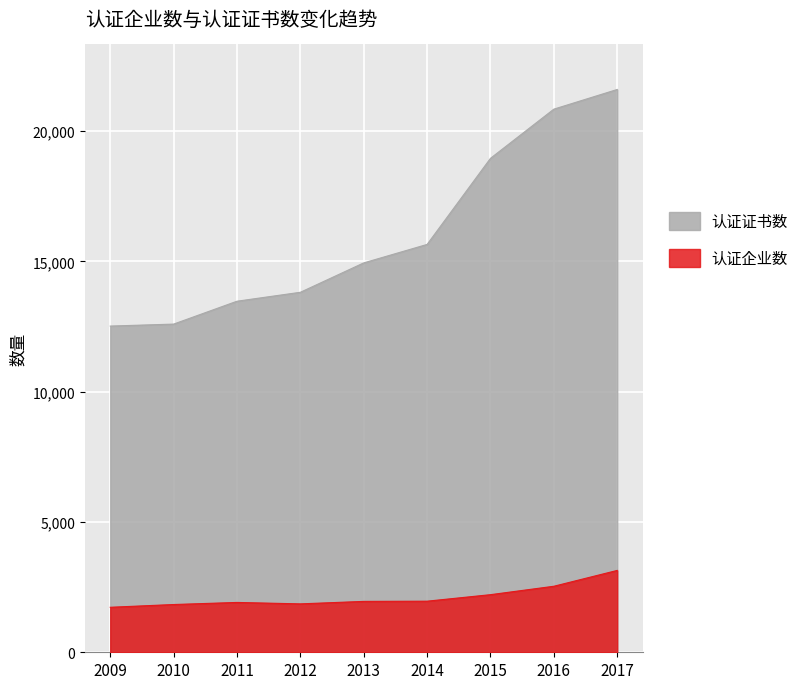

True or false: 认证企业数 and 认证证书数 cross at least once.

False